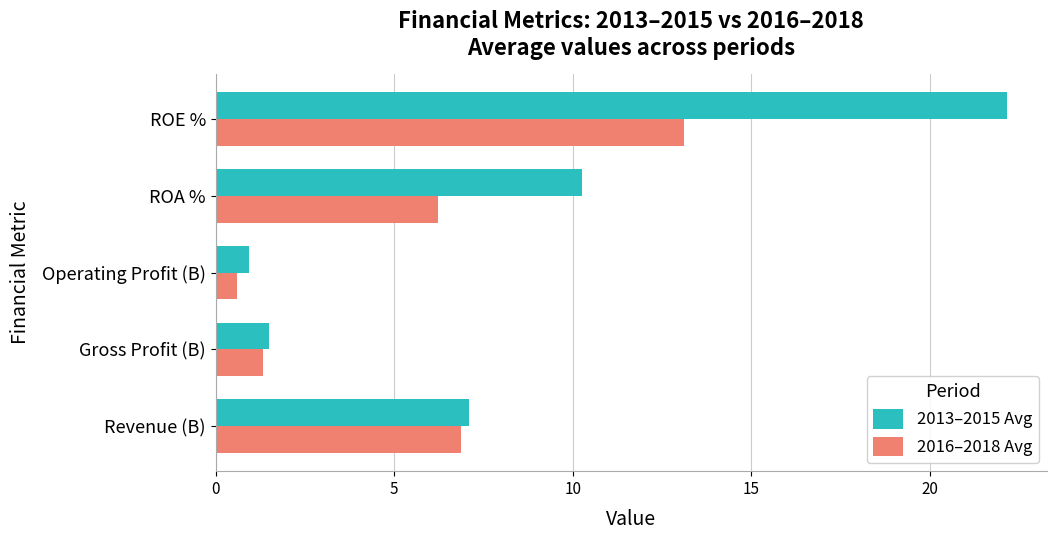

At which category does the chart reach its peak across all series?

ROE %